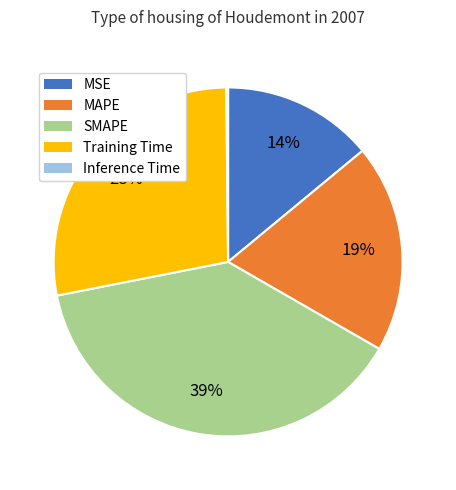

Combined, do Training Time and MAPE account for over 50%?

No